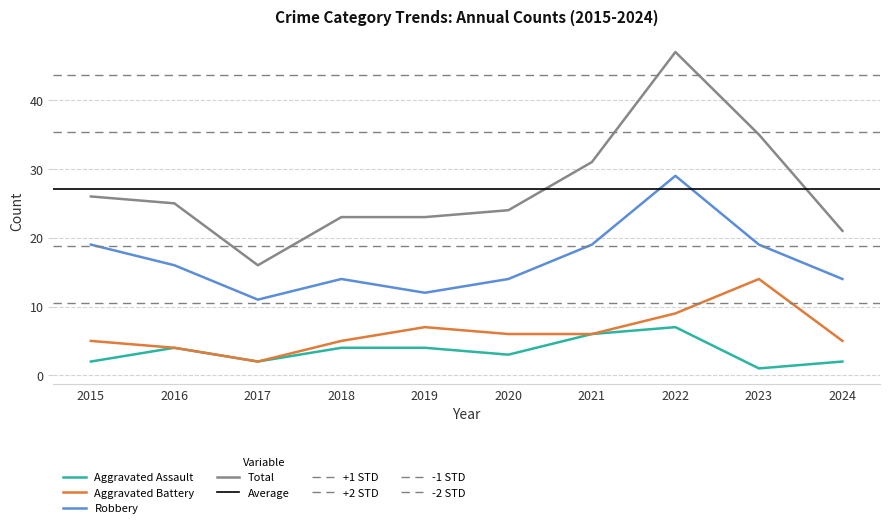

True or false: Aggravated Battery has more than 0 points higher than both neighbors.

True